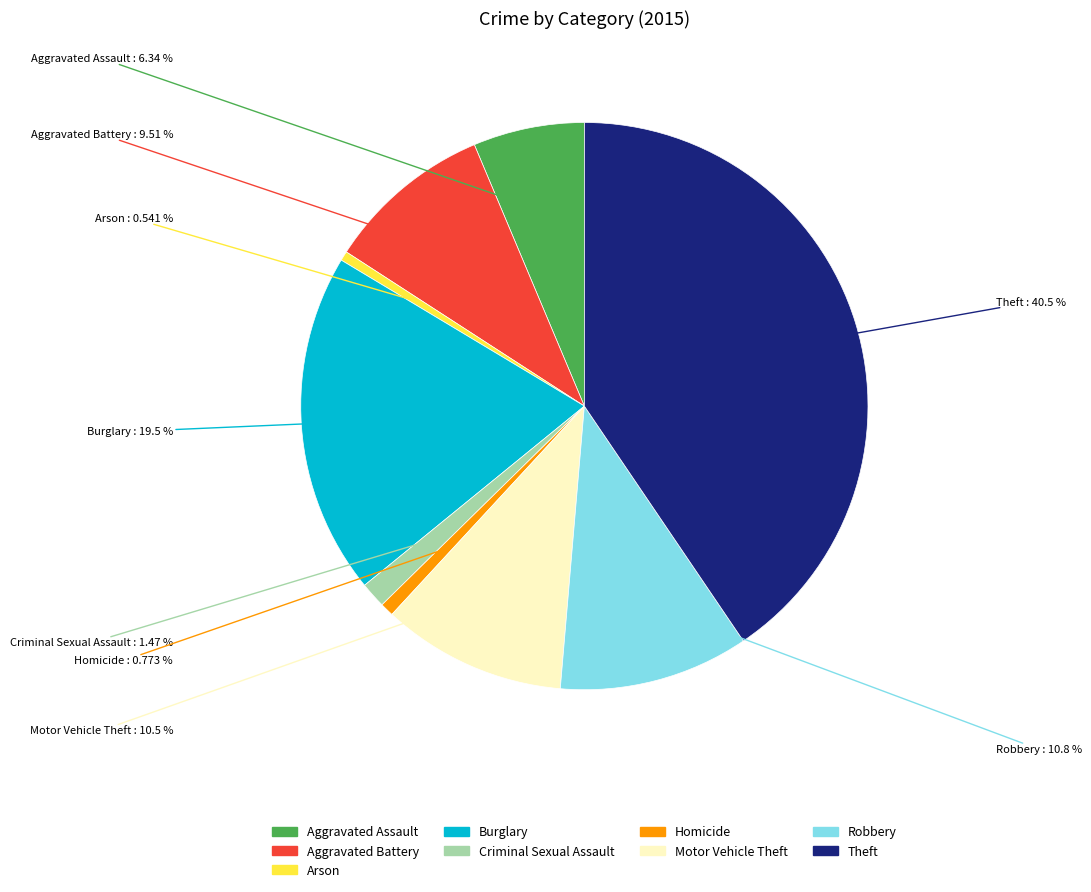

What is the ratio of the value at Burglary to the value at Homicide?

25.2